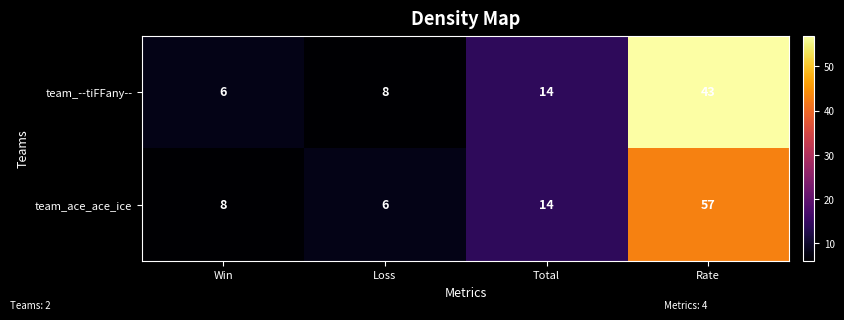

At which category is the sum across all series the highest?

Rate